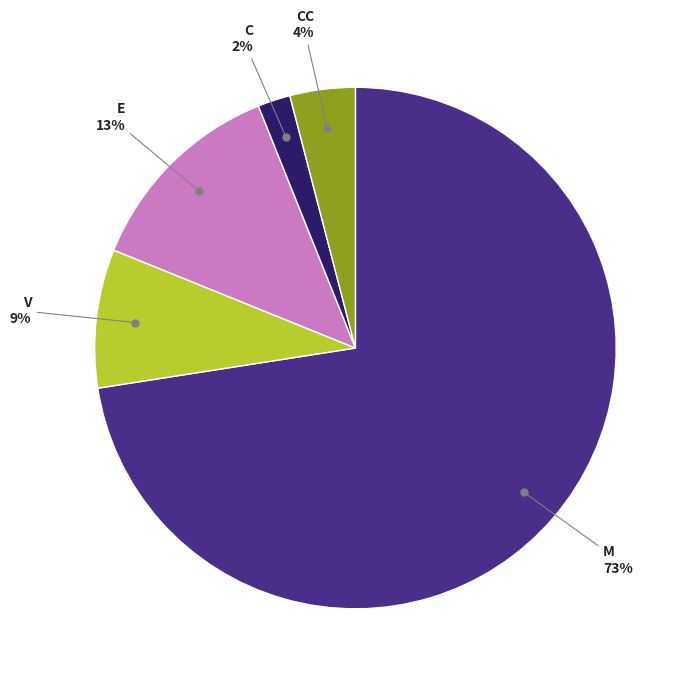

Is there any slice that represents more than half of the pie?

Yes